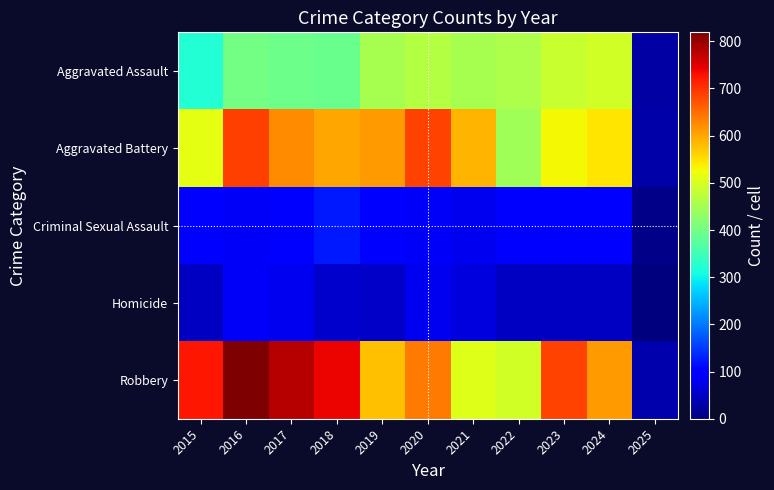

Which series has the largest total across all categories?

Robbery